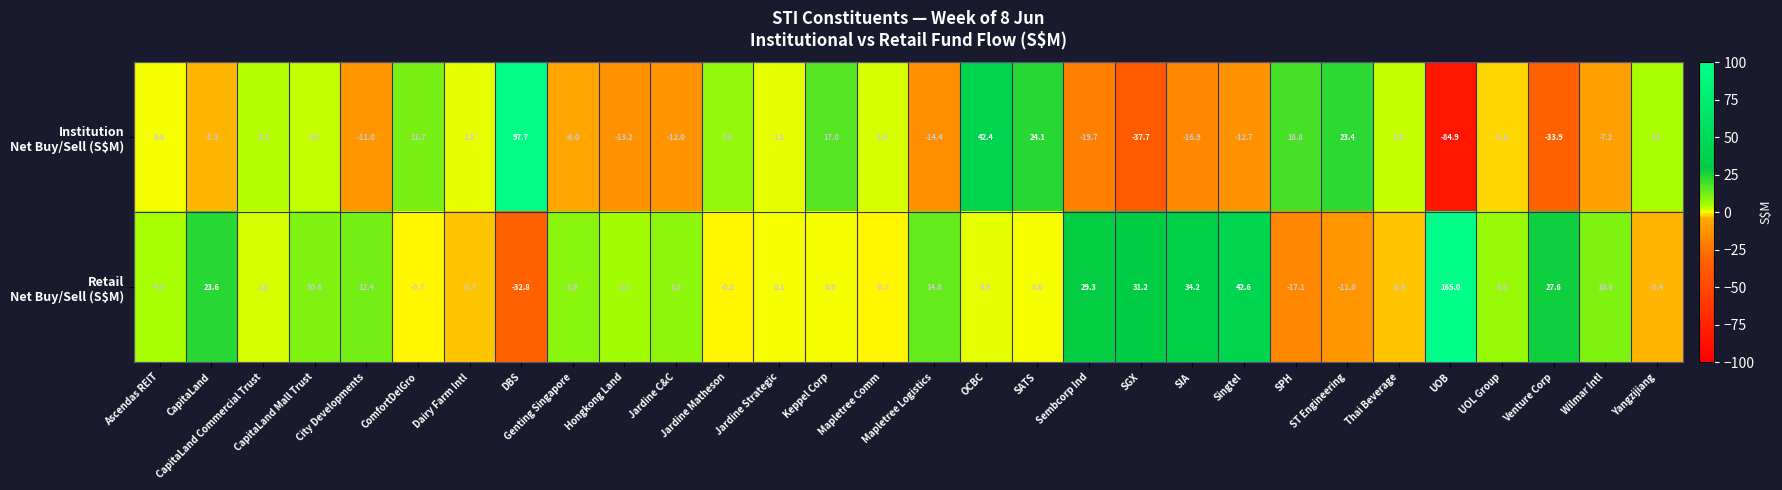

What is the total value across all series at Dairy Farm Intl?

-1.2